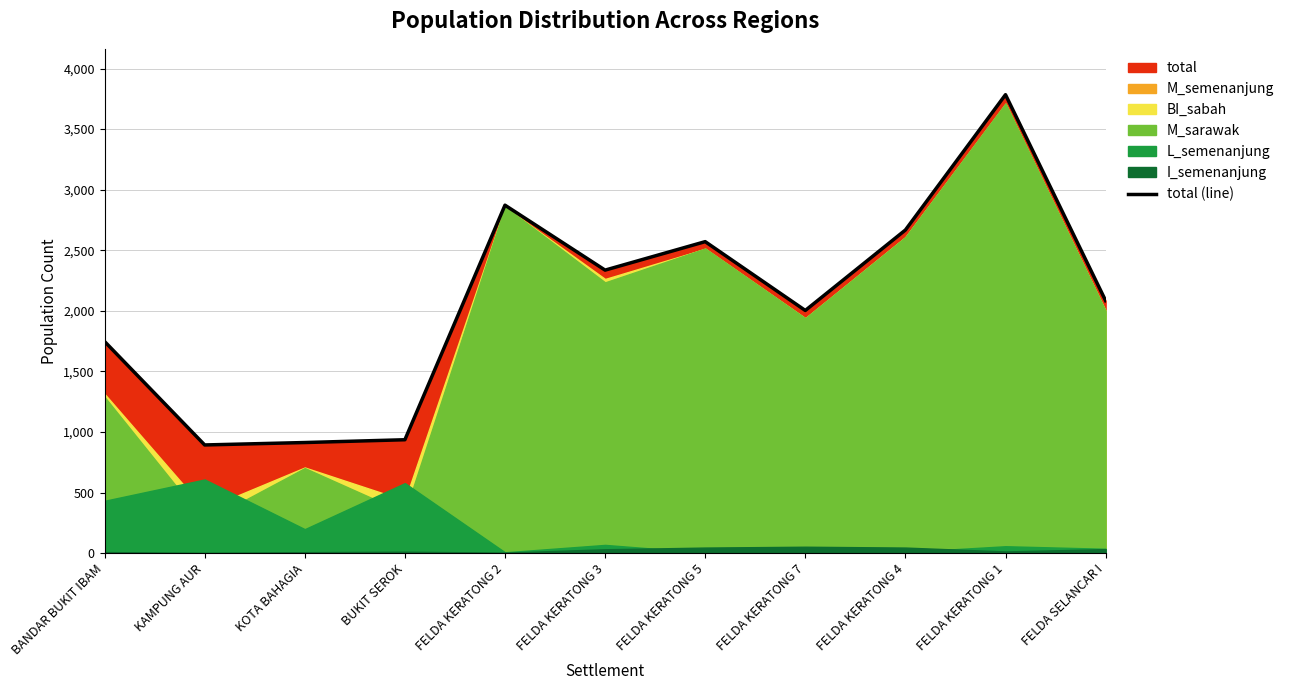

Reading left to right, extract all data points from this chart.

BANDAR BUKIT IBAM=1747	KAMPUNG AUR=893	KOTA BAHAGIA=913	BUKIT SEROK=936	FELDA KERATONG 2=2872	FELDA KERATONG 3=2336	FELDA KERATONG 5=2571	FELDA KERATONG 7=2003	FELDA KERATONG 4=2667	FELDA KERATONG 1=3784	FELDA SELANCAR I=2084